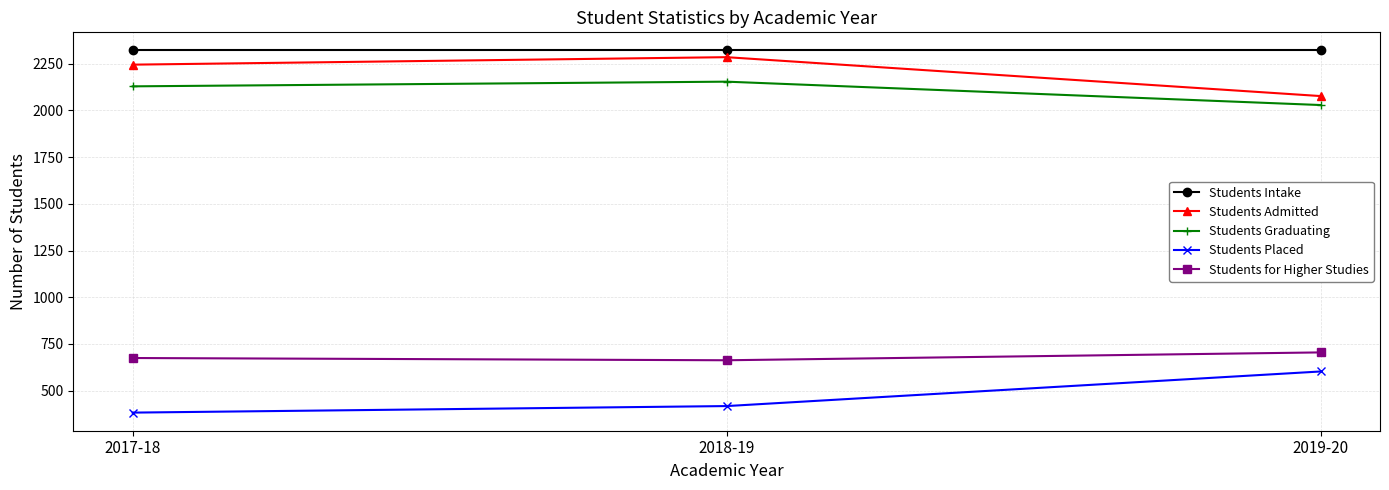

At which category is the sum across all series the highest?

2018-19